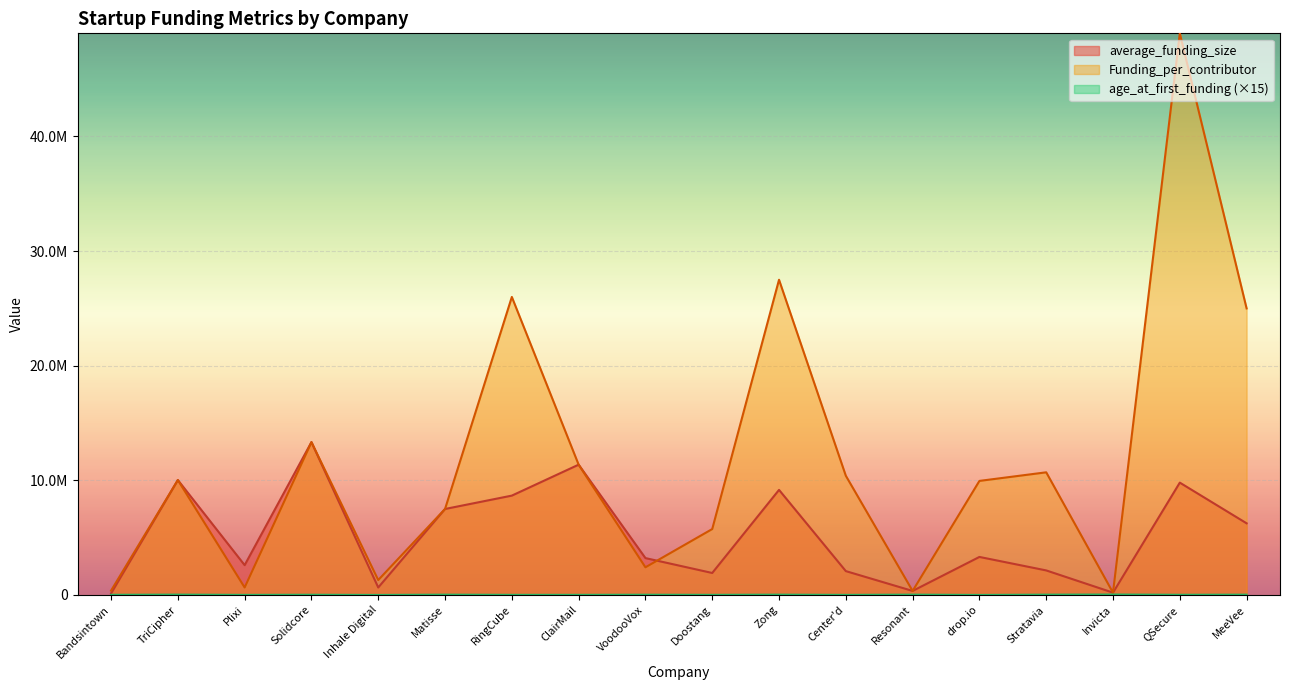

What is the label of the 12th point from the right?

RingCube